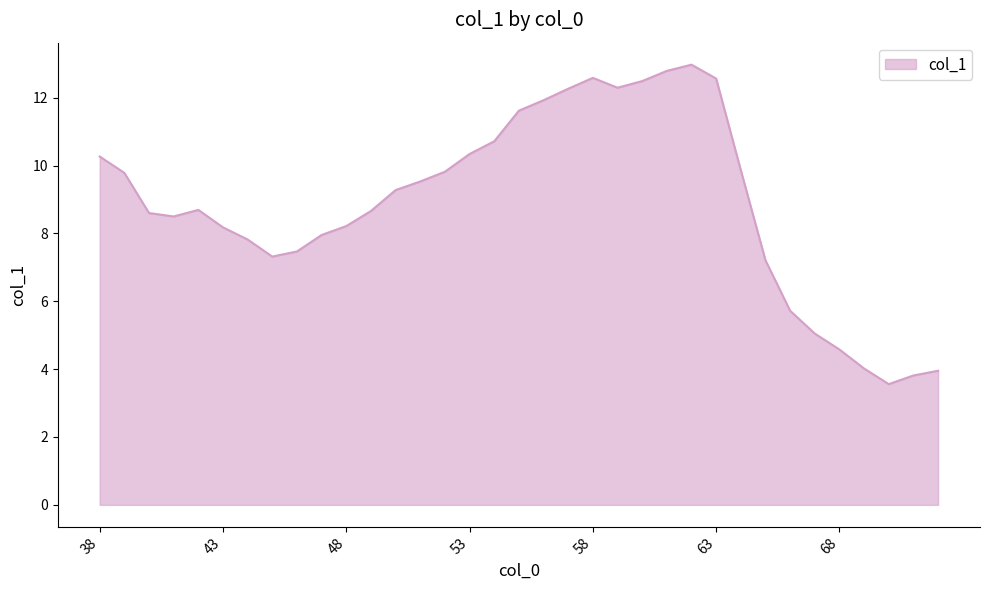

How many lines are shown in the chart?

1